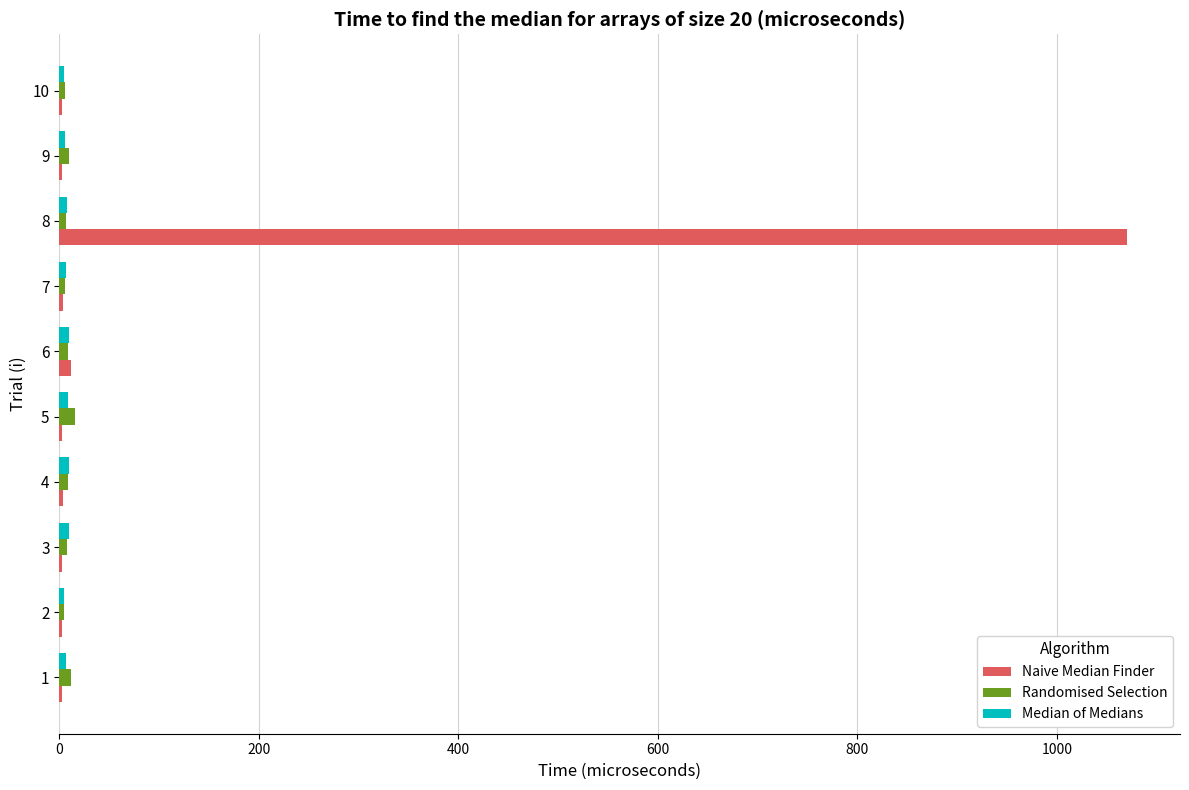

What is the sum of all Randomised Selection values?

88